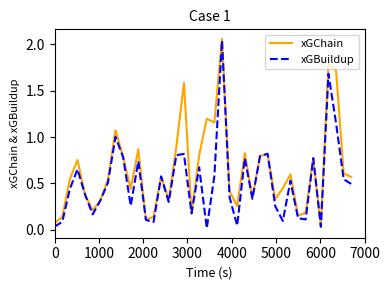

List the series in order of their overall mean, highest first.

xGChain, xGBuildup